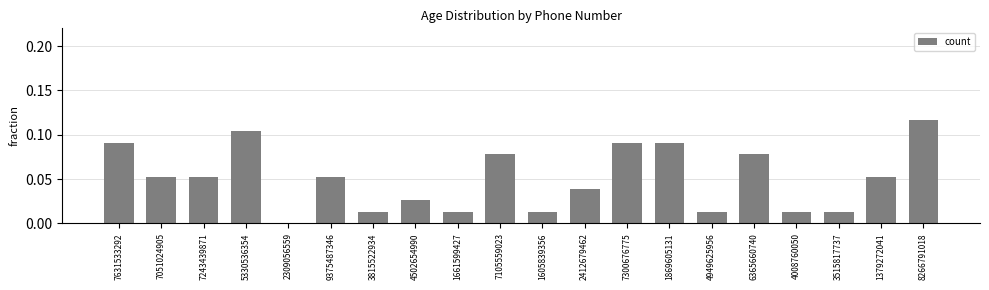

What is the sum of all values?

1.0